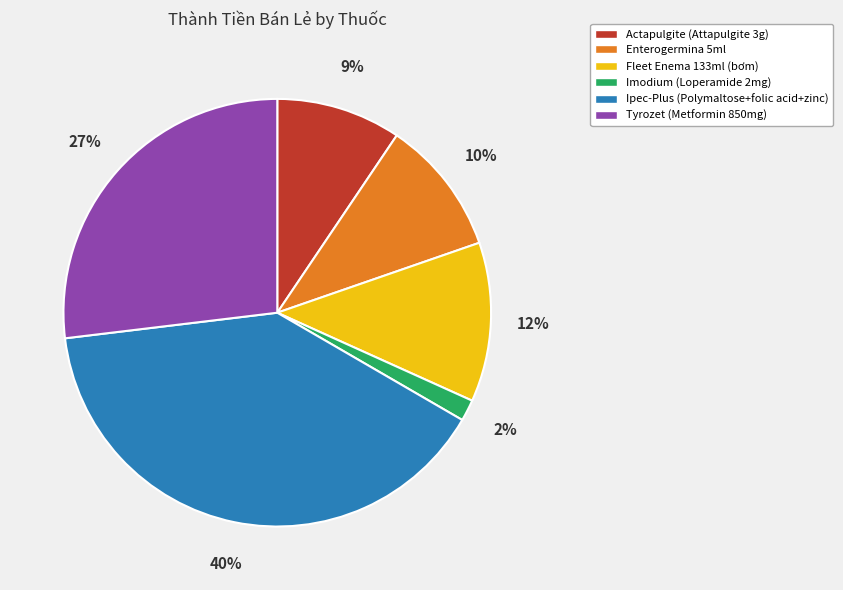

Which slice is the smallest?

Imodium (Loperamide 2mg)